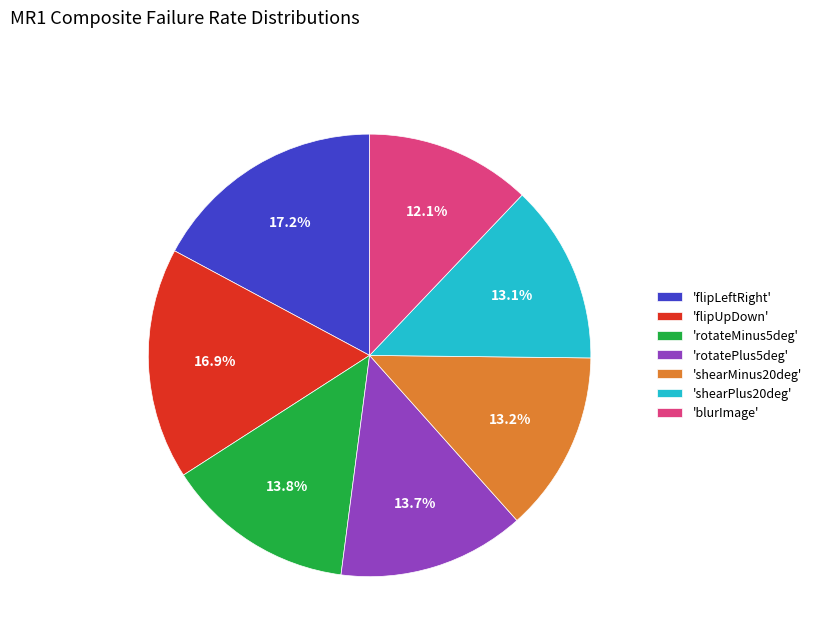

Does any single category account for the majority?

No